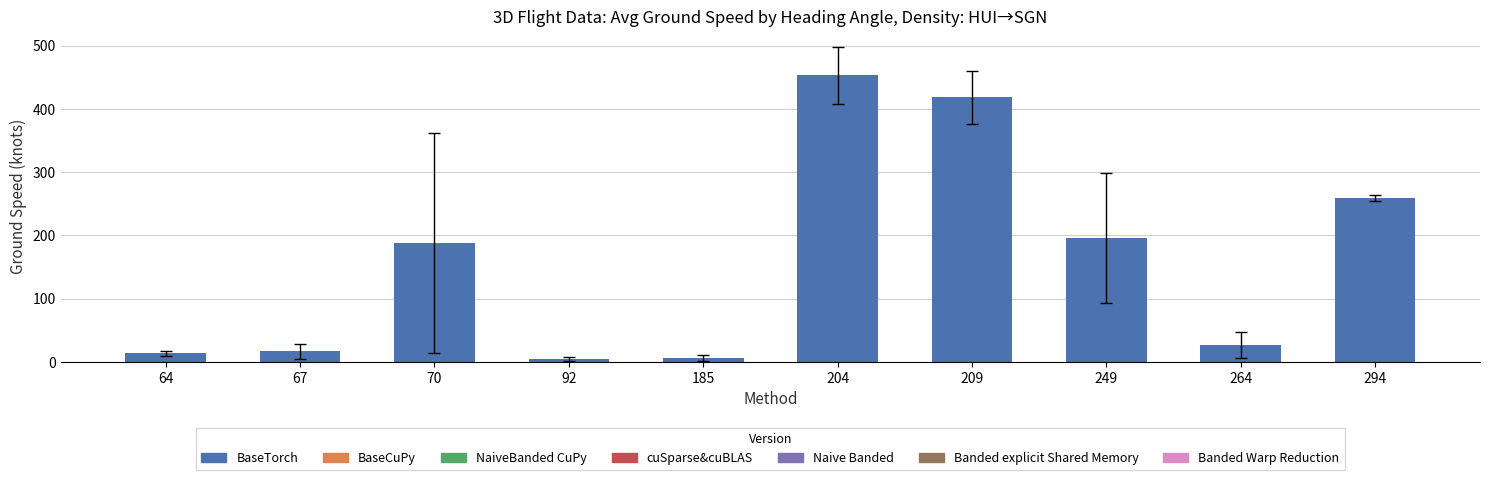

What is the difference between the maximum and second lowest values?

446.7